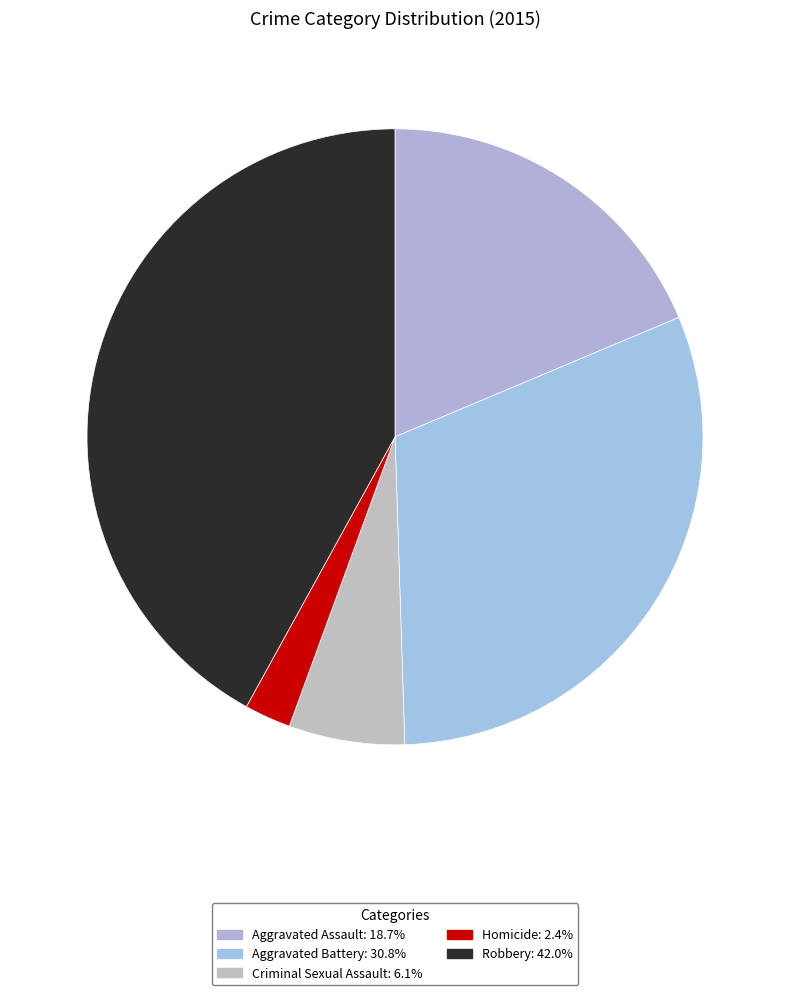

What percentage is the Criminal Sexual Assault slice, to the nearest percent?

6%